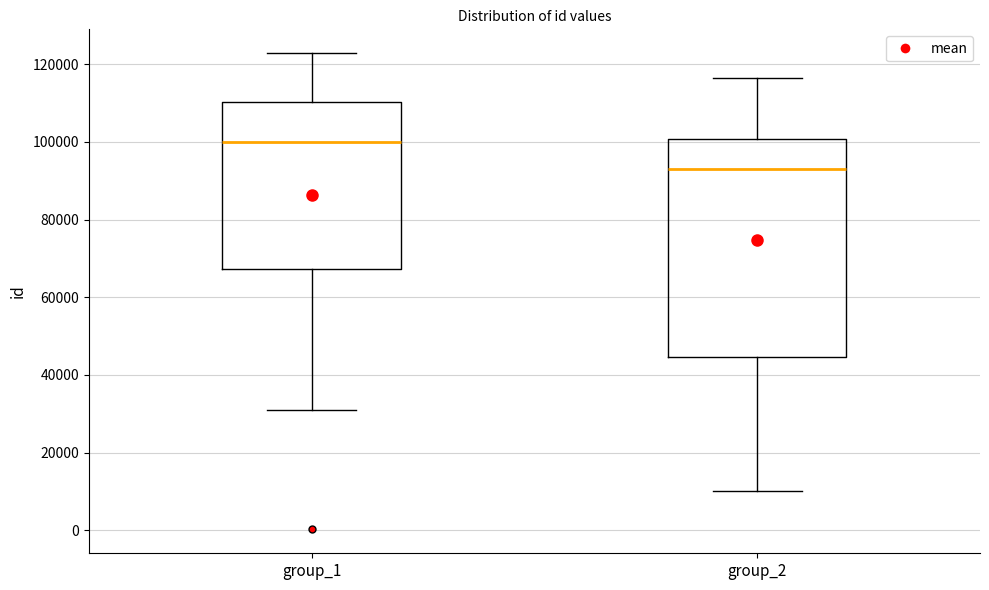

Where does the median line of the box for group_1 sit on the y-axis? The values are not printed on the chart, so give them approximately, as read against the axis.

100000